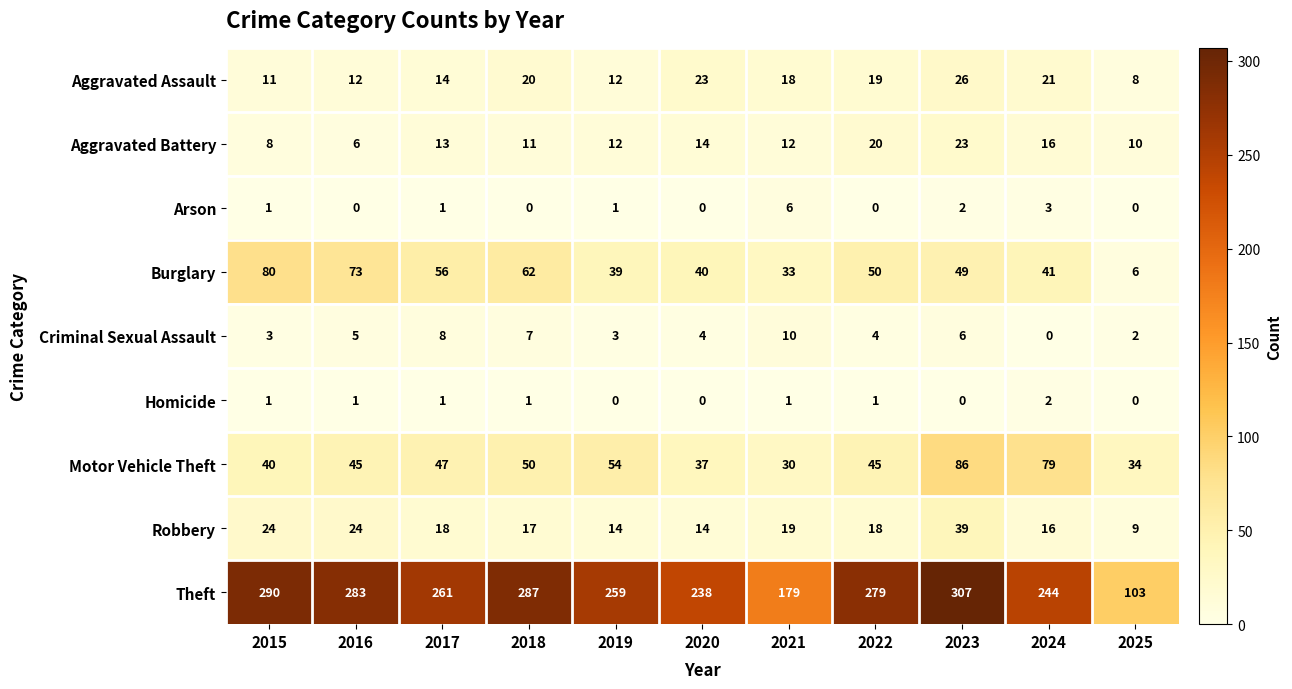

Between 2018 and 2019, which series saw the biggest shift?

Theft